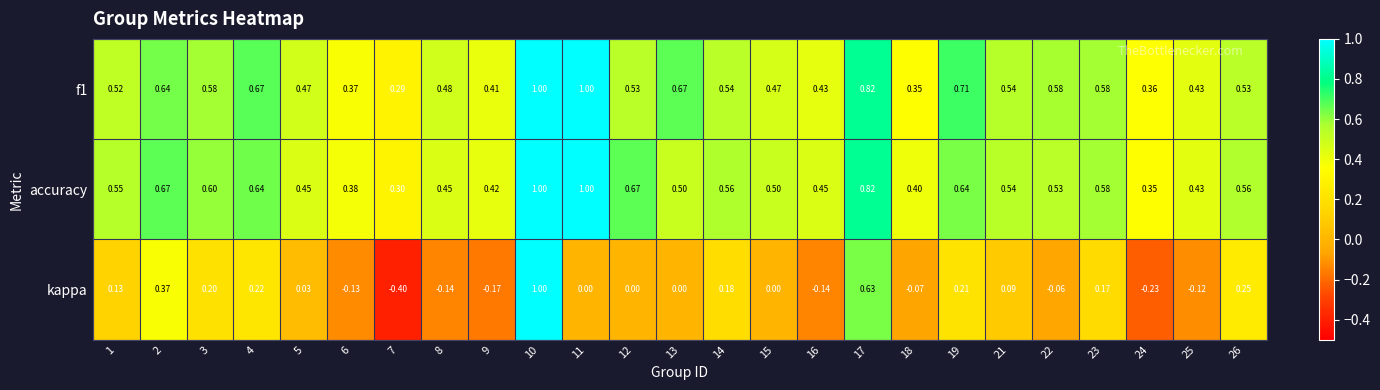

At which category does the chart reach its minimum across all series?

7